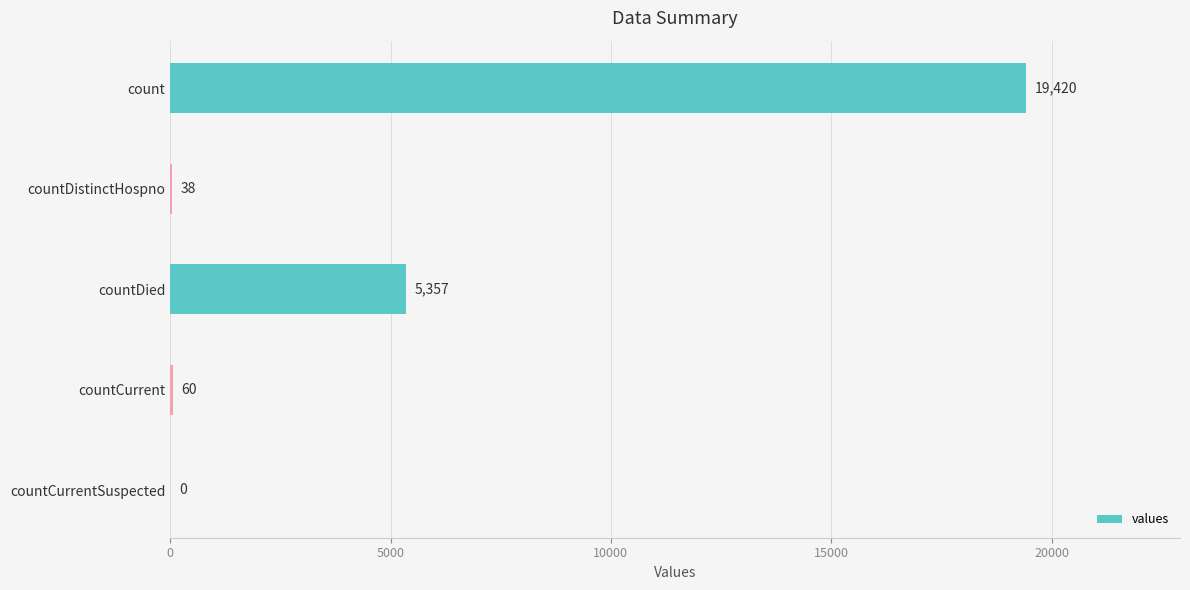

What is the average value?

4975